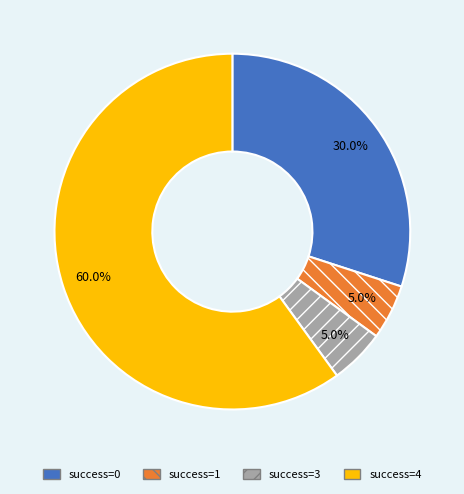

What percentage do success=3 and success=0 together represent?

35.0%